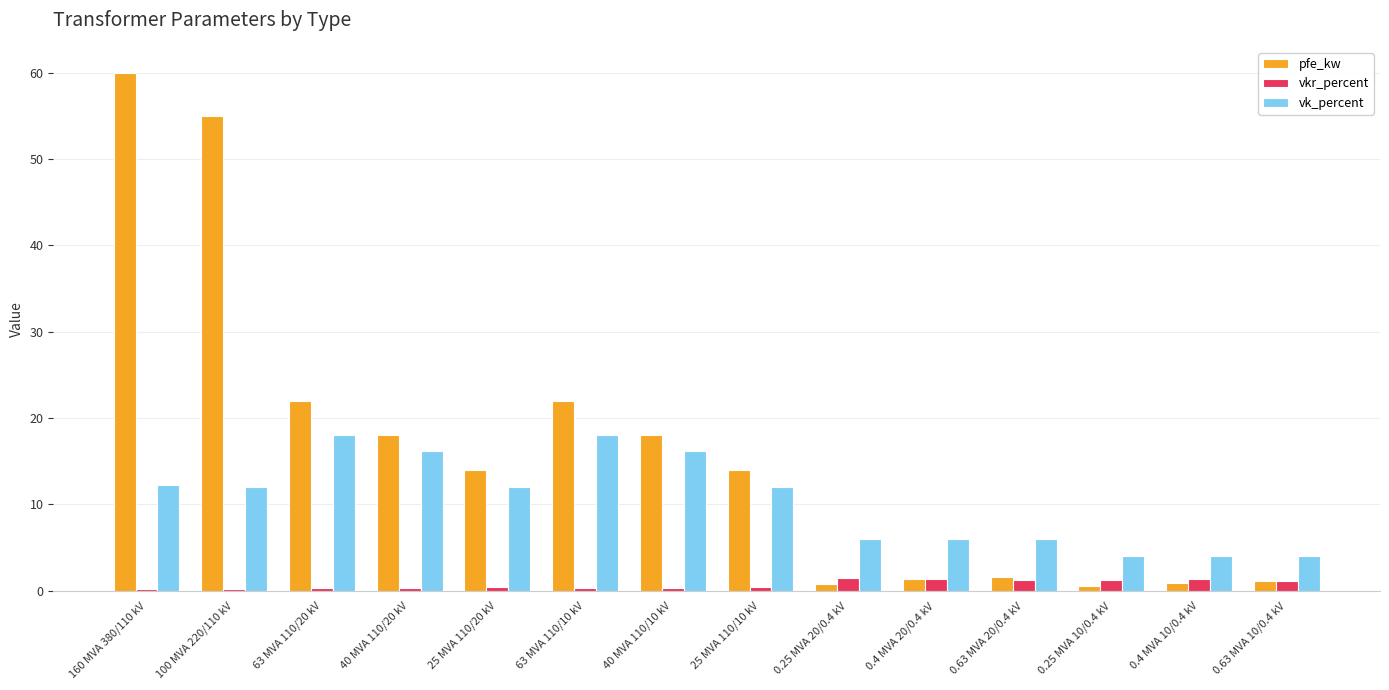

Rank the series by their average value, from lowest to highest.

vkr_percent, vk_percent, pfe_kw